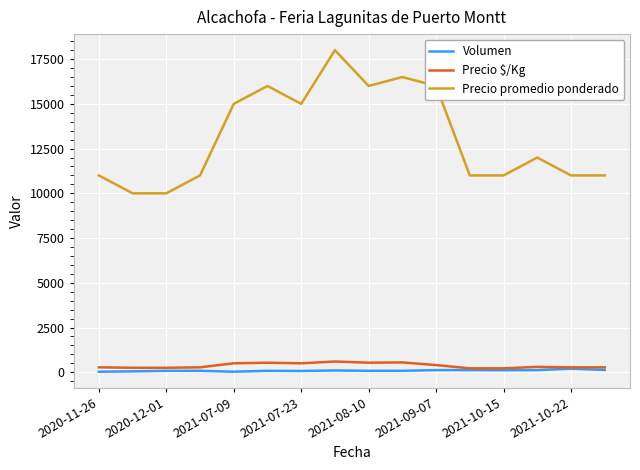

True or false: Precio promedio ponderado and Volumen intersect in this chart.

False